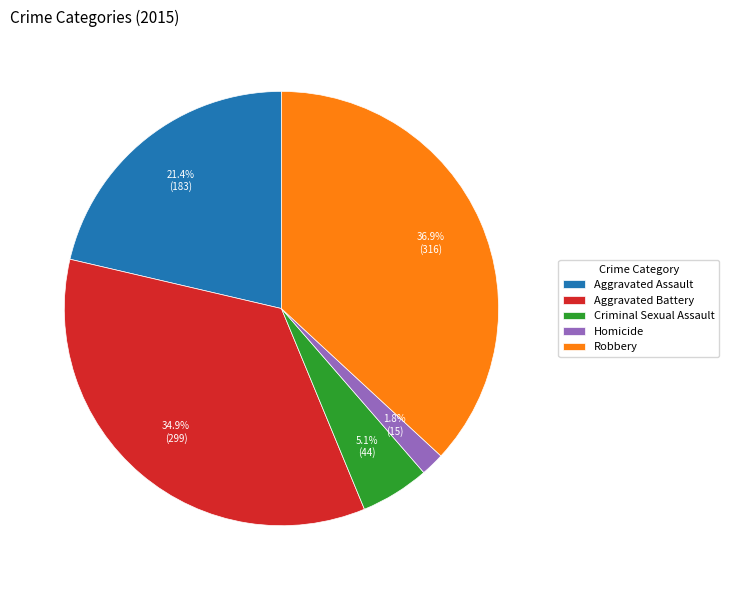

Which has a higher value, Robbery or Aggravated Battery?

Robbery